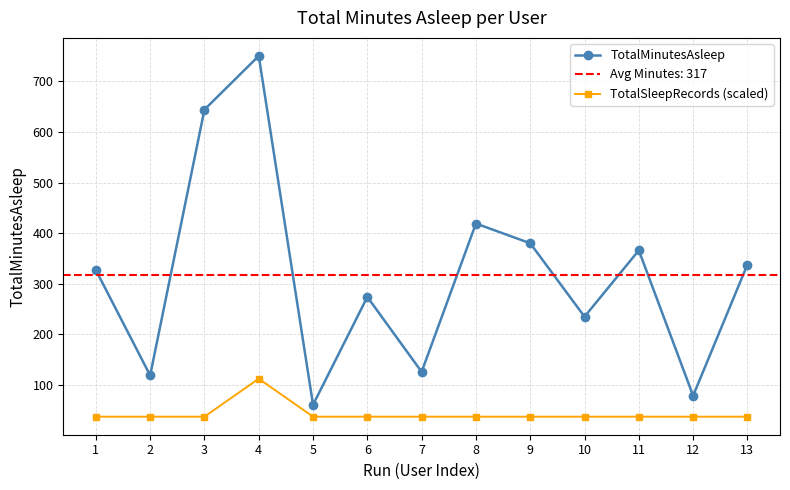

What is the sum of the TotalSleepRecords (scaled) values at 7 and 3?

75.0